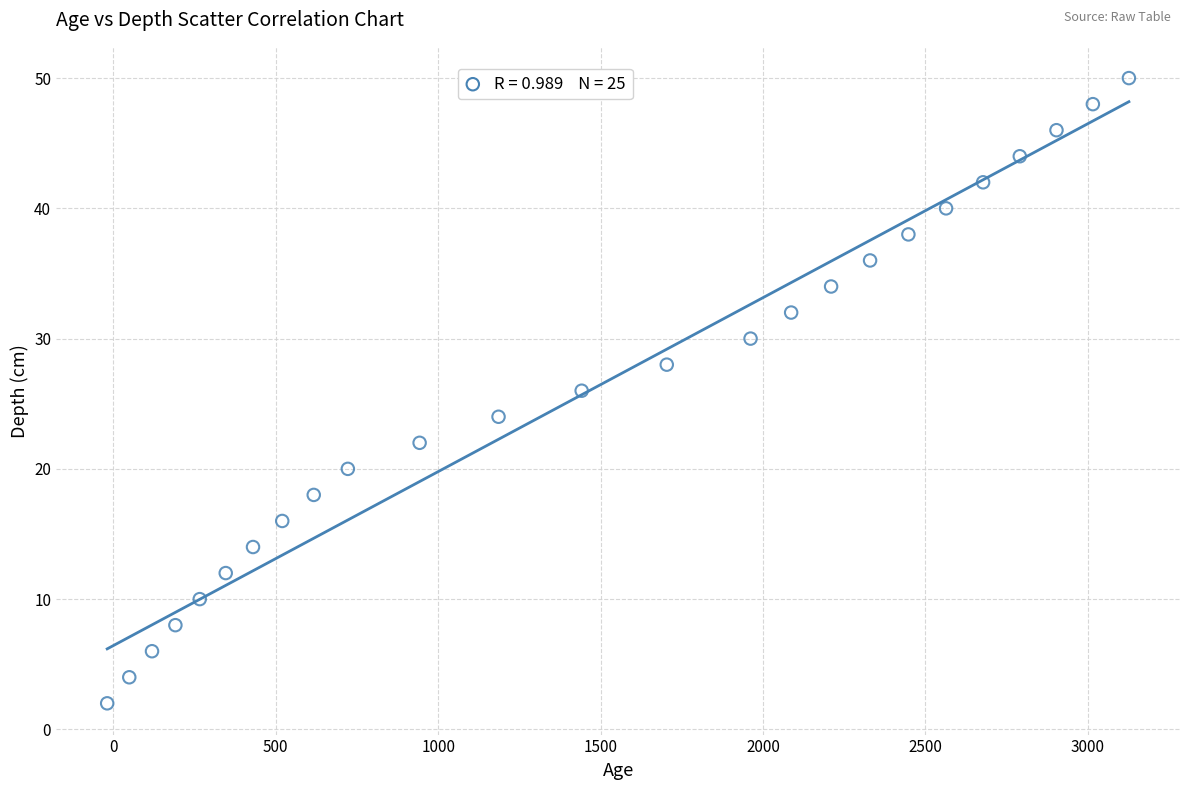

What is the range of X values (max minus min)?

3146